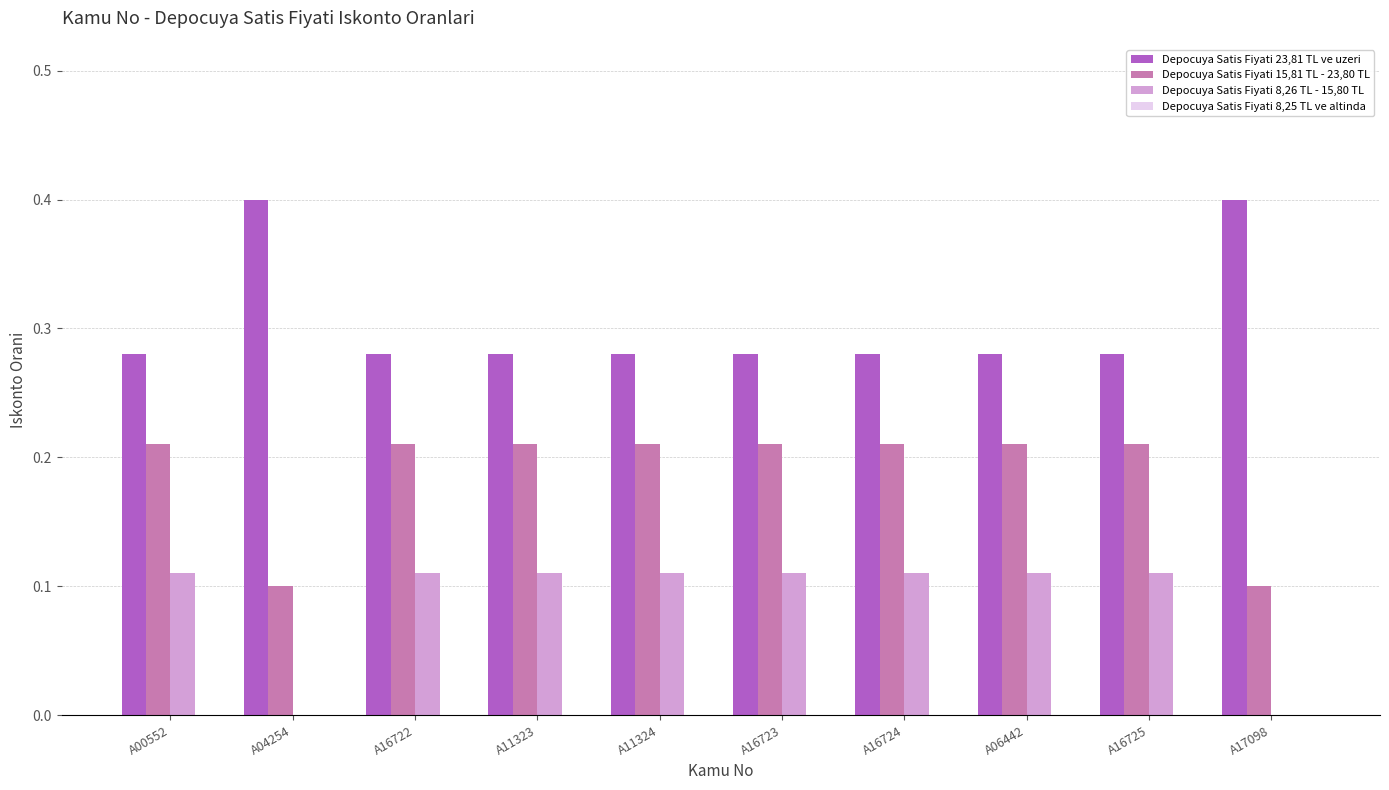

What is the highest value of the Depocuya Satis Fiyati 23,81 TL ve uzeri series?

0.4